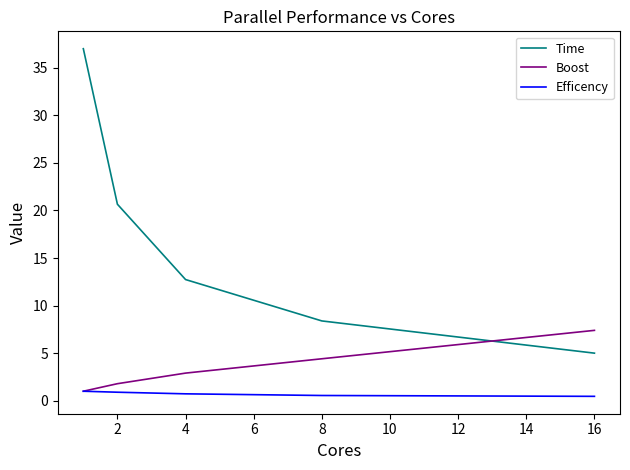

Which series has the largest range (max minus min)?

Time